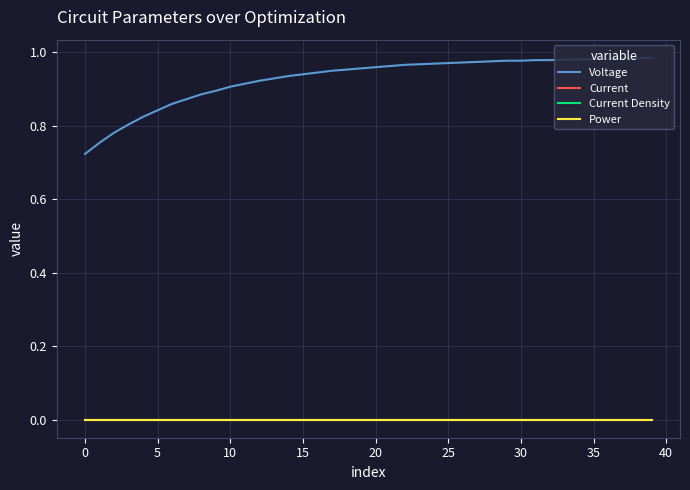

What is the maximum value shown in the chart?

1.0